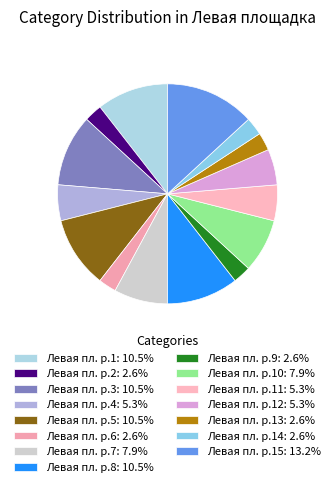

Count the number of slices in the pie.

15